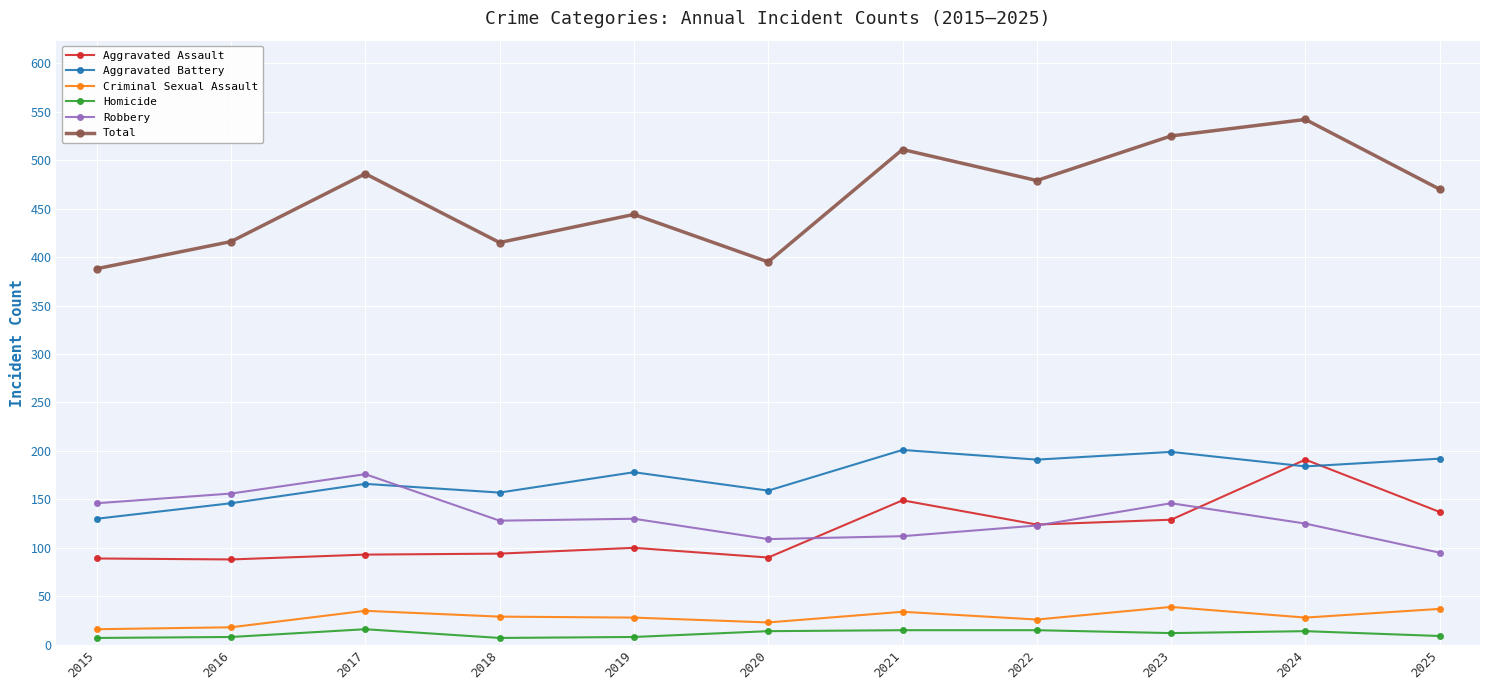

Which series has the widest spread of values?

Total